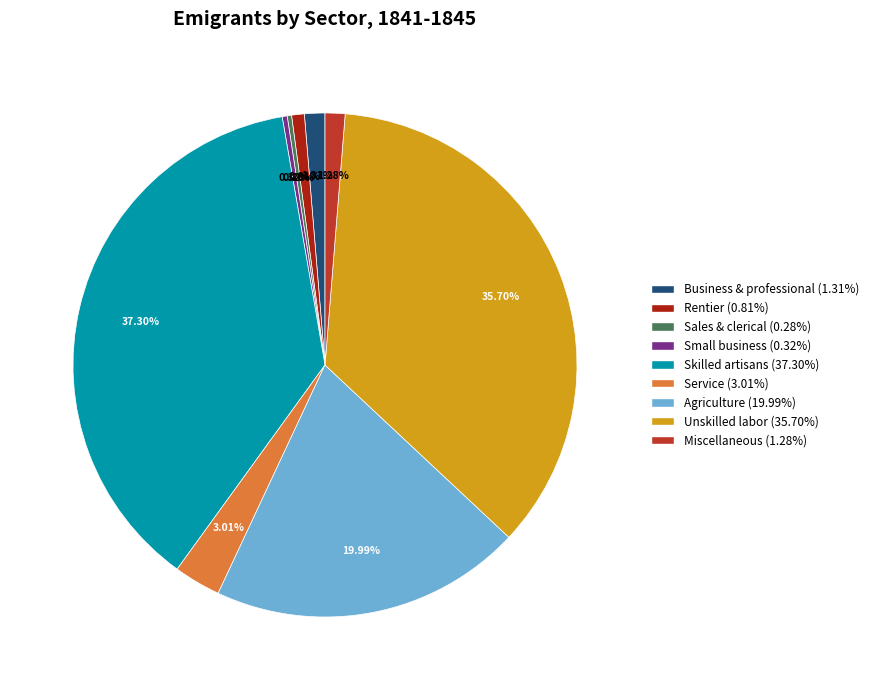

Is Skilled artisans the majority of the pie?

No